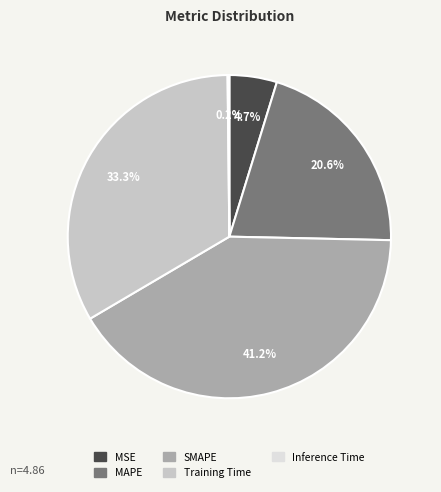

Is MAPE the majority of the pie?

No